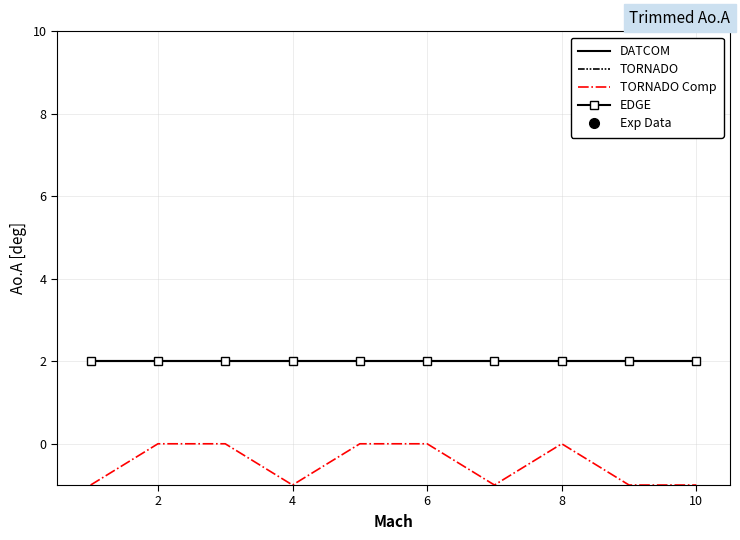

Reading right to left, transcribe all the data shown in this chart.

DATCOM: 2	2	2	2	2	2	2	2	2	2
TORNADO: -11	-12	-12	-12	-12	-11	-12	-12	-12	-11
TORNADO Comp: -1	-1	0	-1	0	0	-1	0	0	-1
EDGE: 2	2	2	2	2	2	2	2	2	2
Exp Data: 21	21	21	21	21	21	21	22	22	21